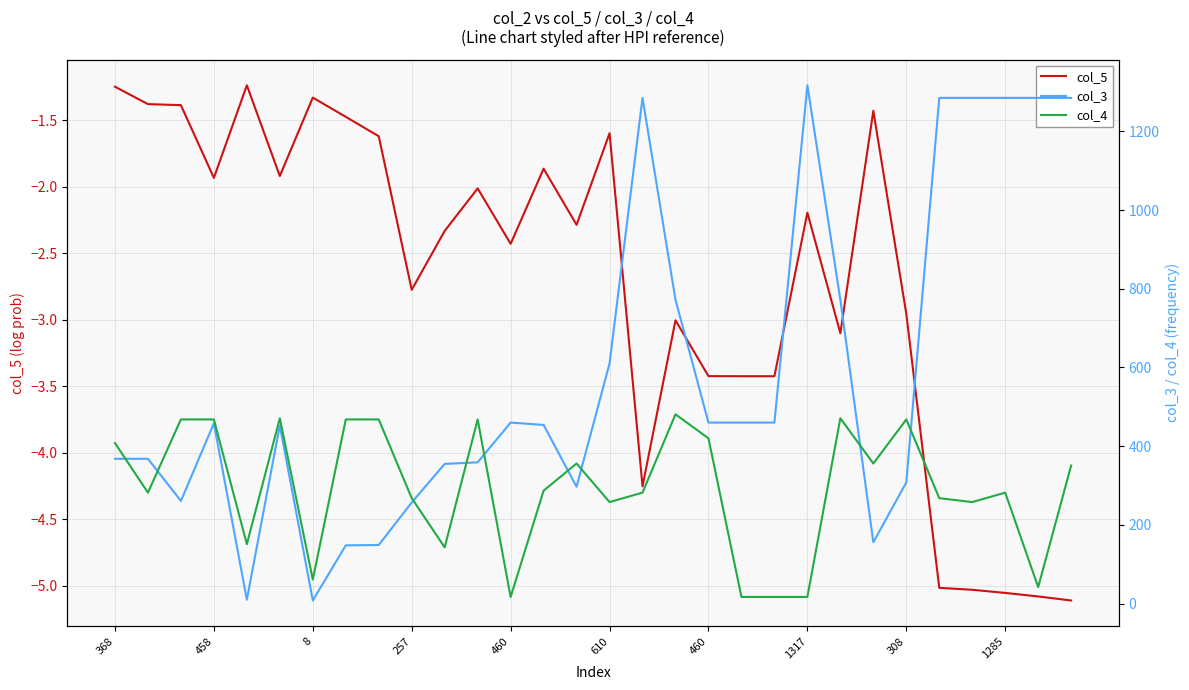

Is this an area chart (filled region under the line)?

No